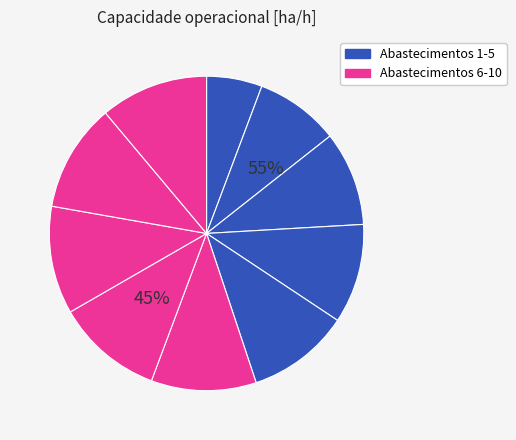

To the nearest percent, what percentage of the pie is 2?

10%